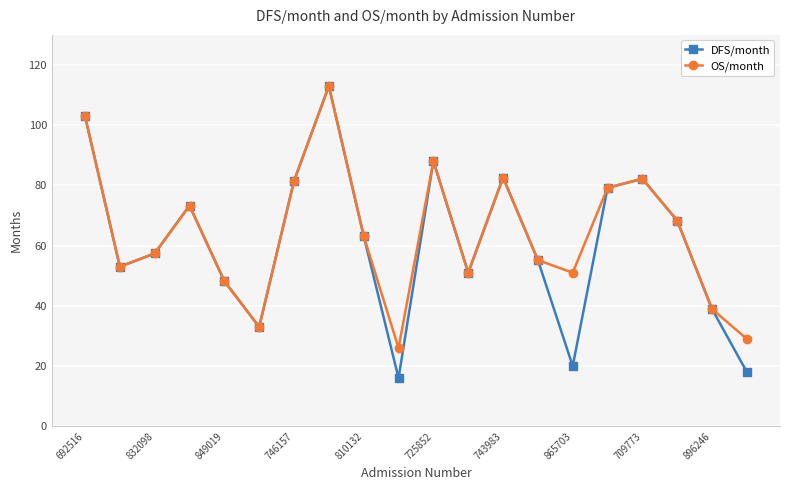

How many interior local peaks does the OS/month series have?

5